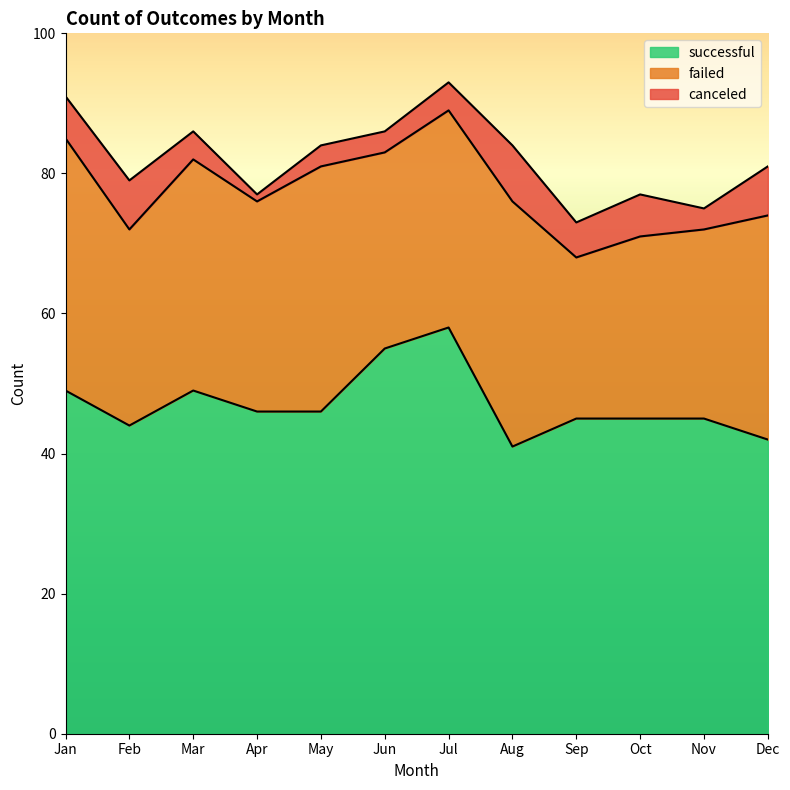

How many values in the failed series exceed 31?

5